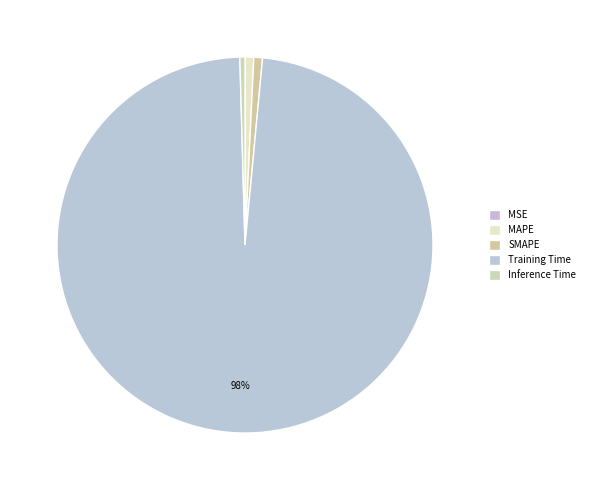

Rank the categories by value from lowest to highest.

MSE, Inference Time, MAPE, SMAPE, Training Time